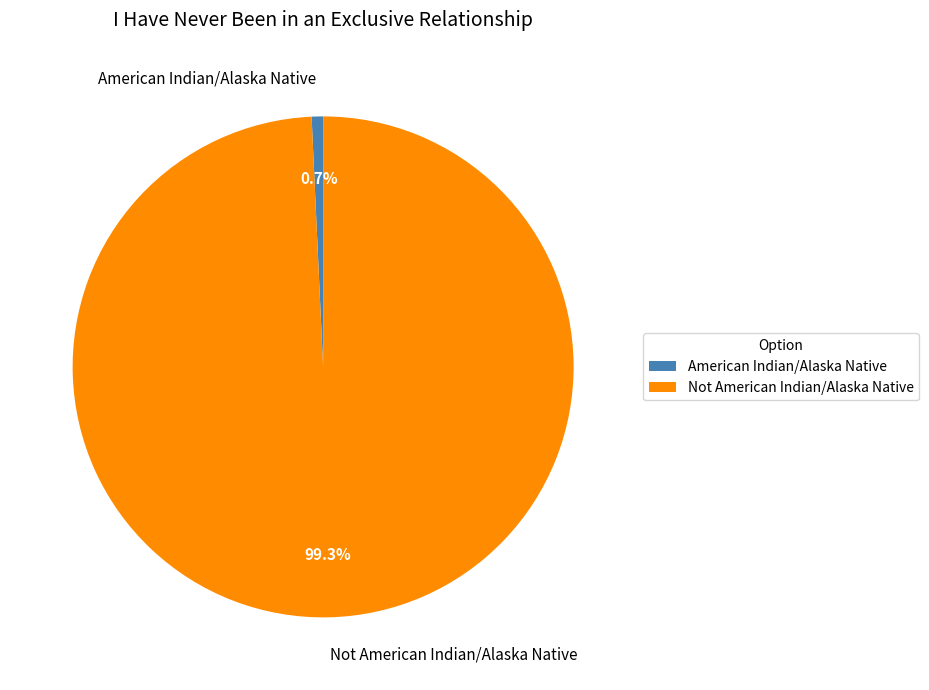

To the nearest percent, what percentage of the pie is American Indian/Alaska Native?

1%